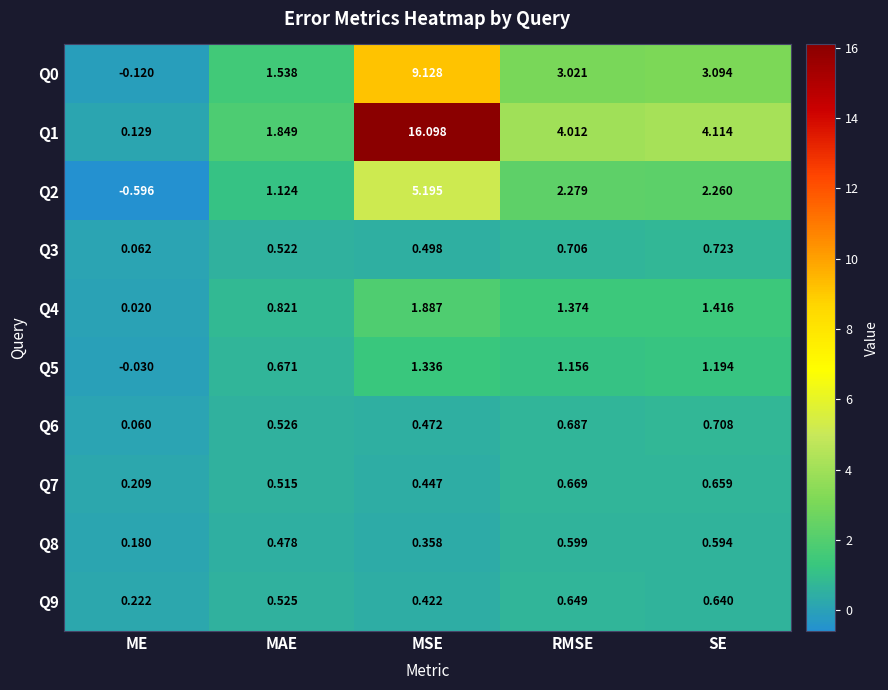

At how many categories does at least one series exceed 4?

3